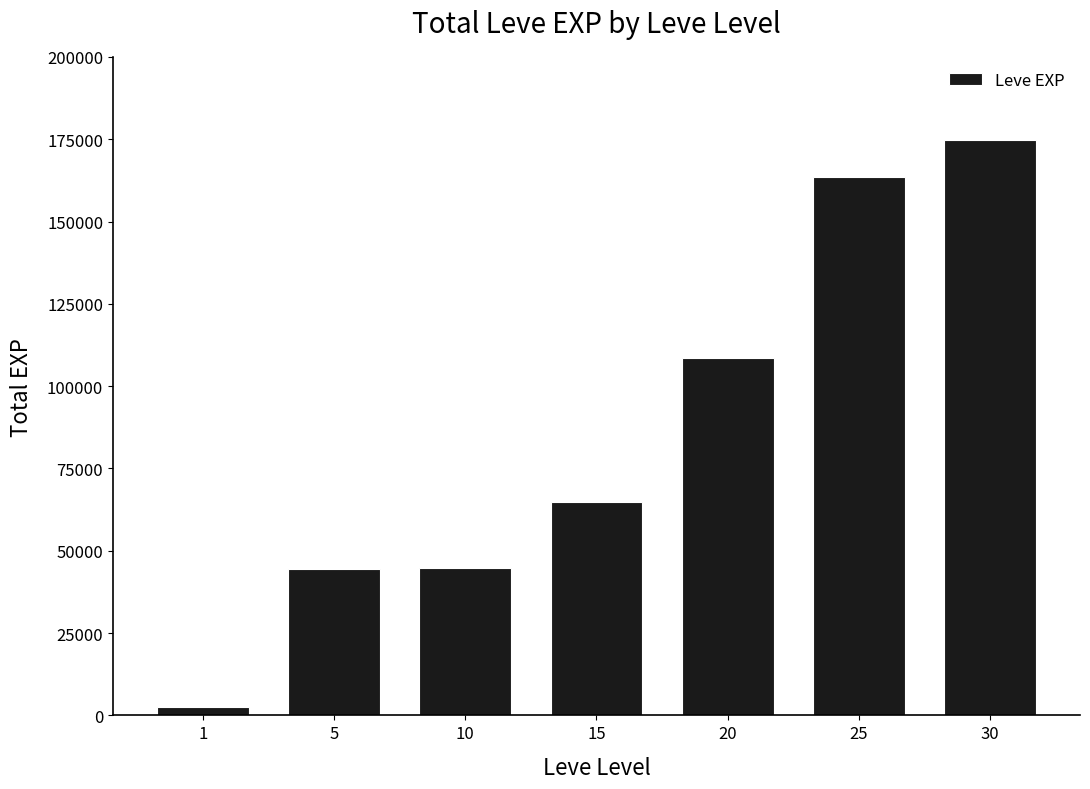

Read the value at 30.

174700